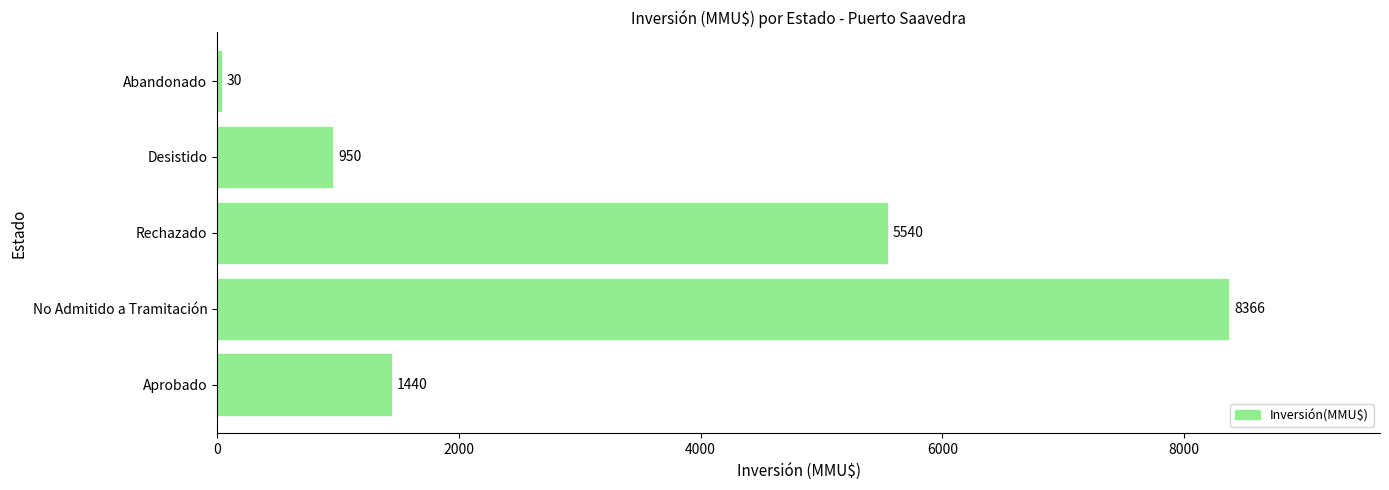

How many values are below 1440?

2